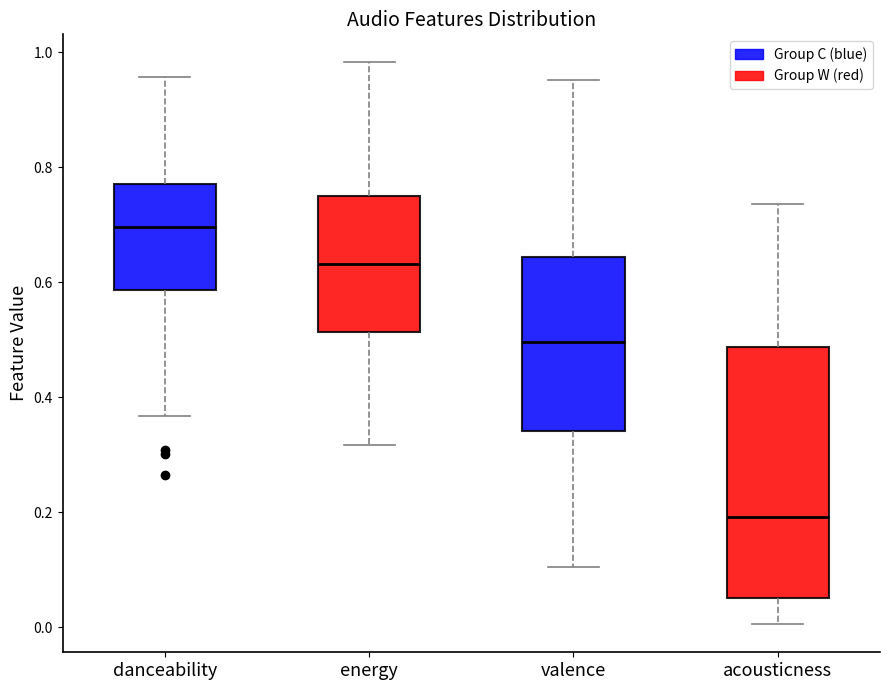

Which box is the tallest, from its lower edge to its upper edge?

acousticness